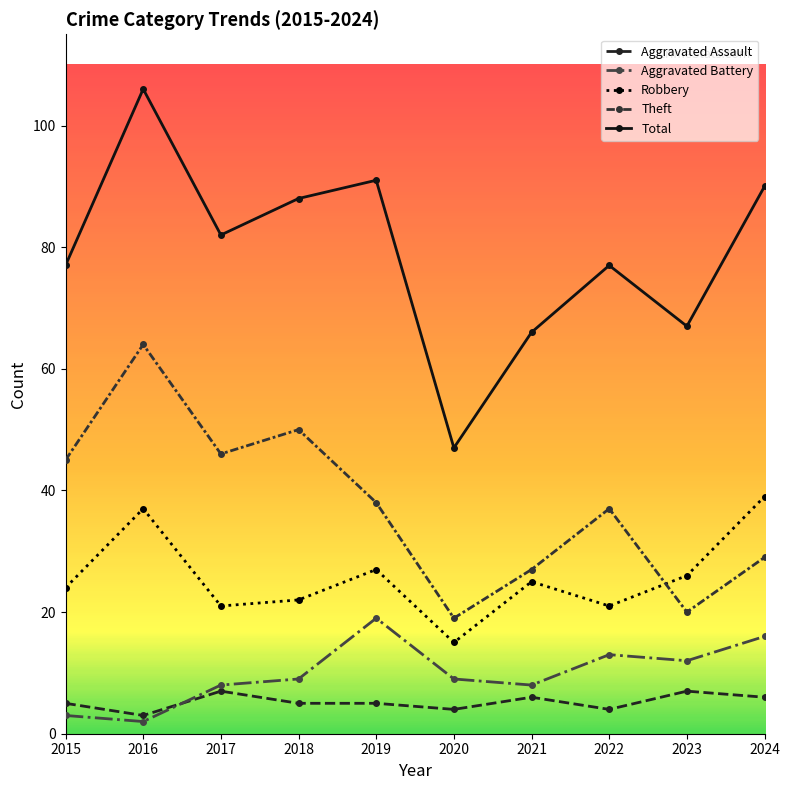

What is the sum of the Aggravated Battery values at 2018 and 2024?

25